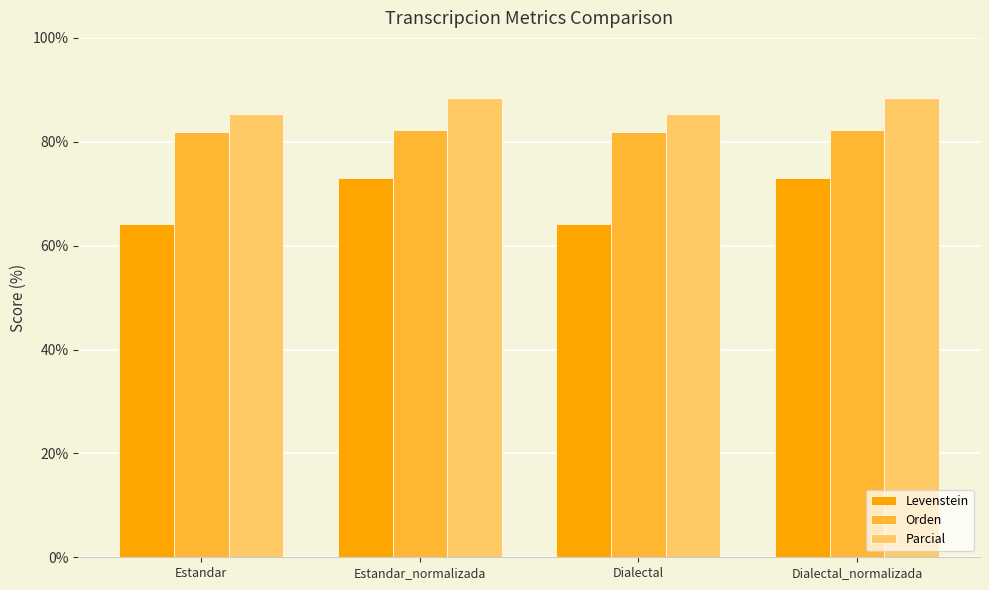

What is the minimum value shown in the chart?

64.1